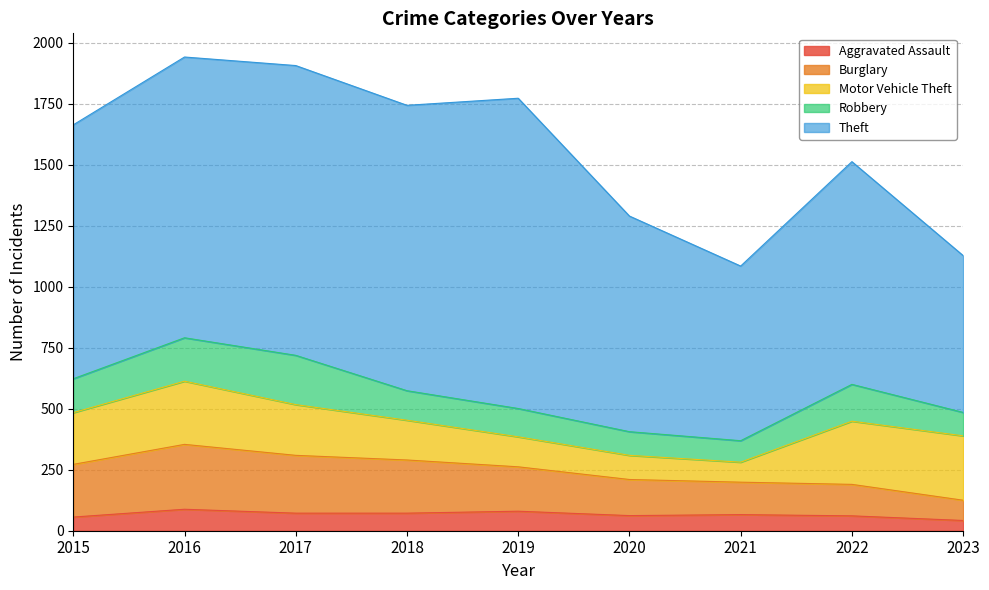

What is the value of the Aggravated Assault point at the 9th from the left?

42